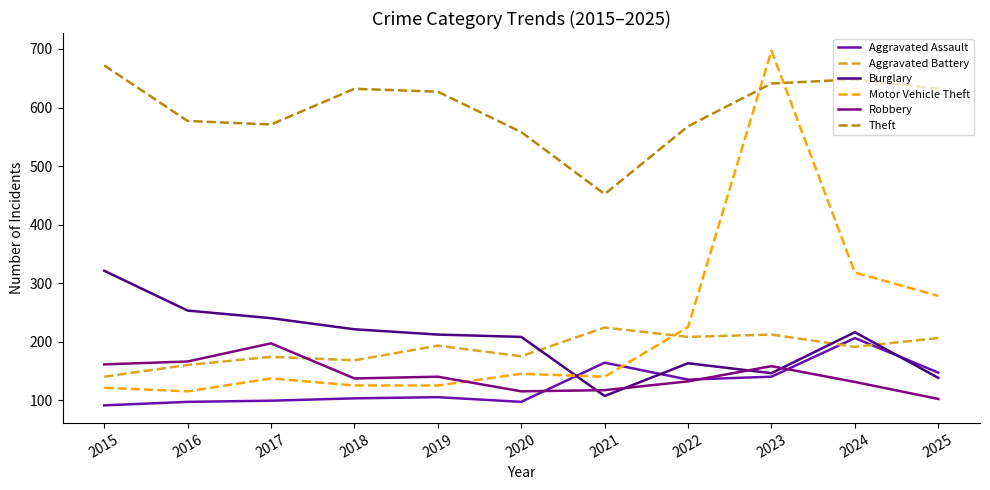

How many times do Aggravated Battery and Aggravated Assault cross each other?

2